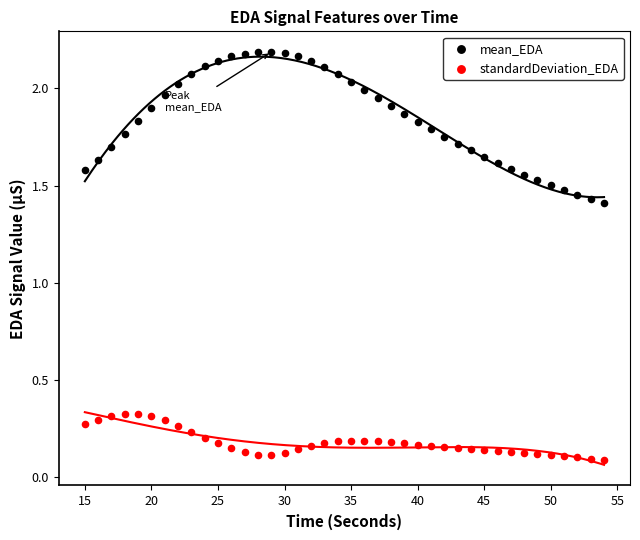

Which series reaches the maximum Y coordinate?

mean_EDA